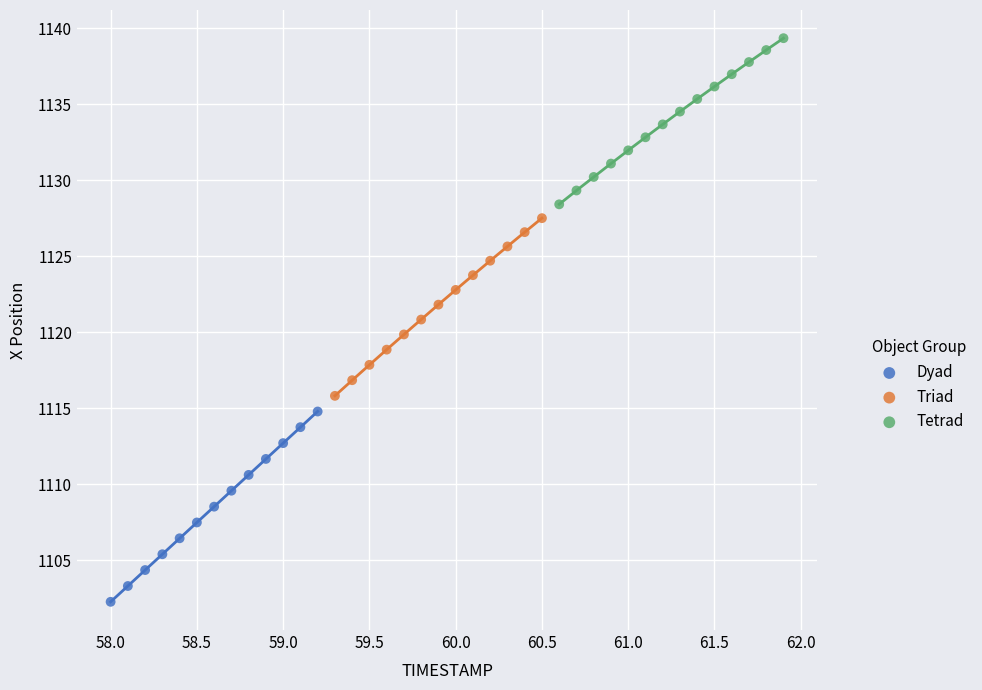

Which series reaches the maximum Y coordinate?

Tetrad